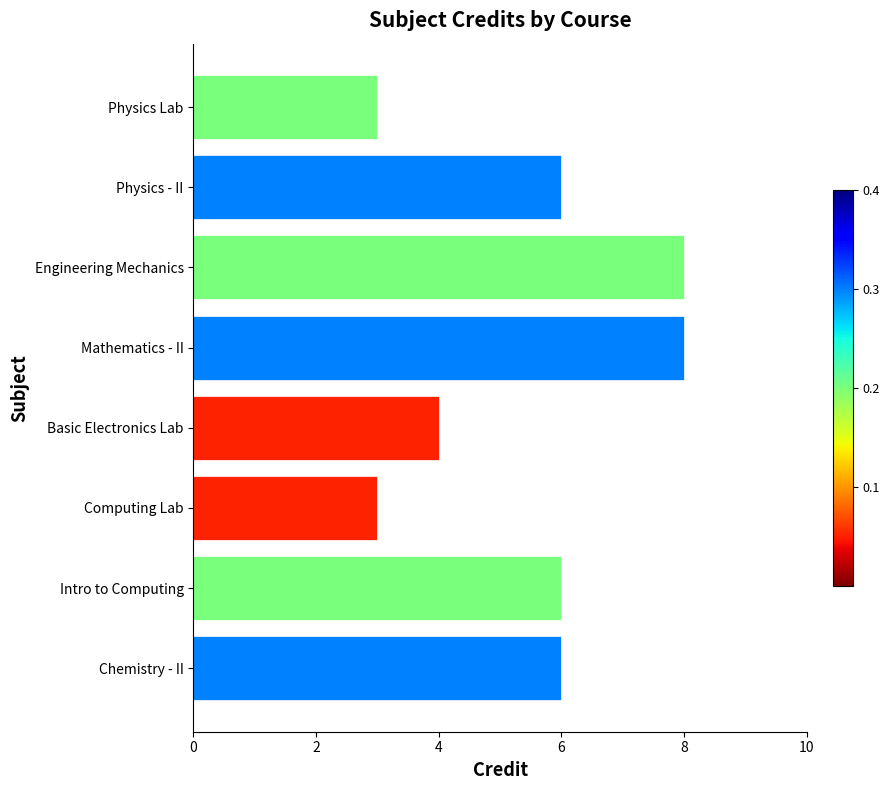

What is the greatest value displayed?

8